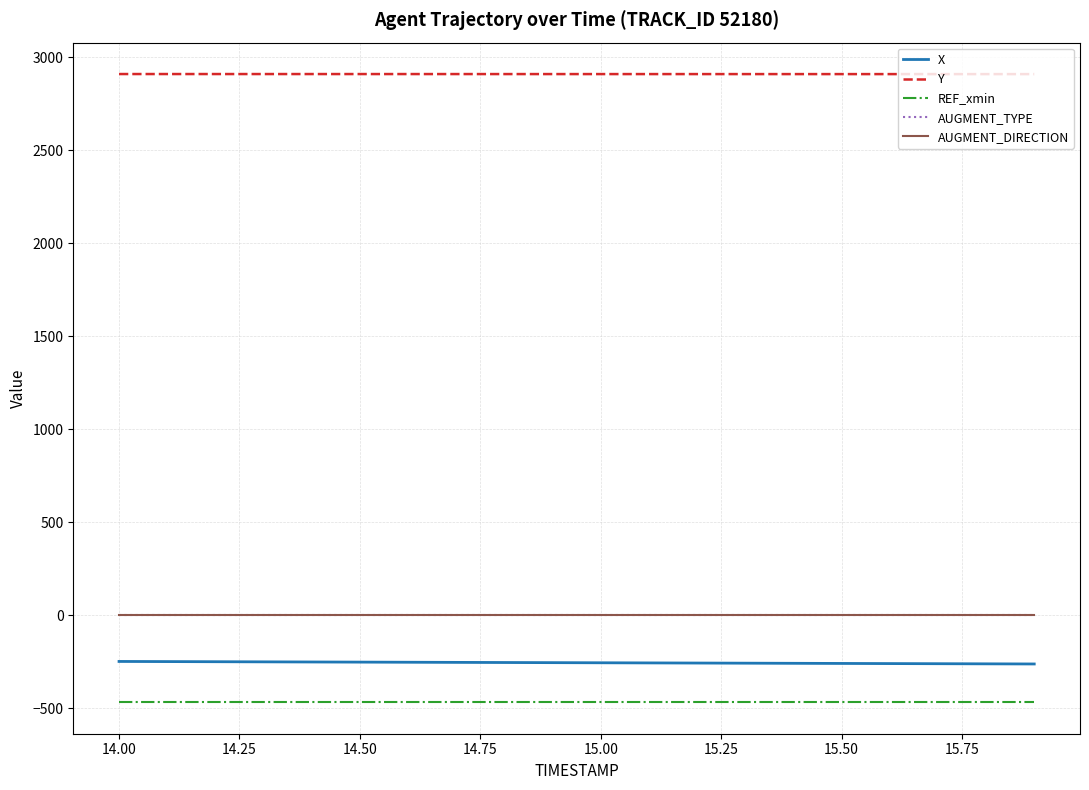

What is the maximum value for Y?

2909.2